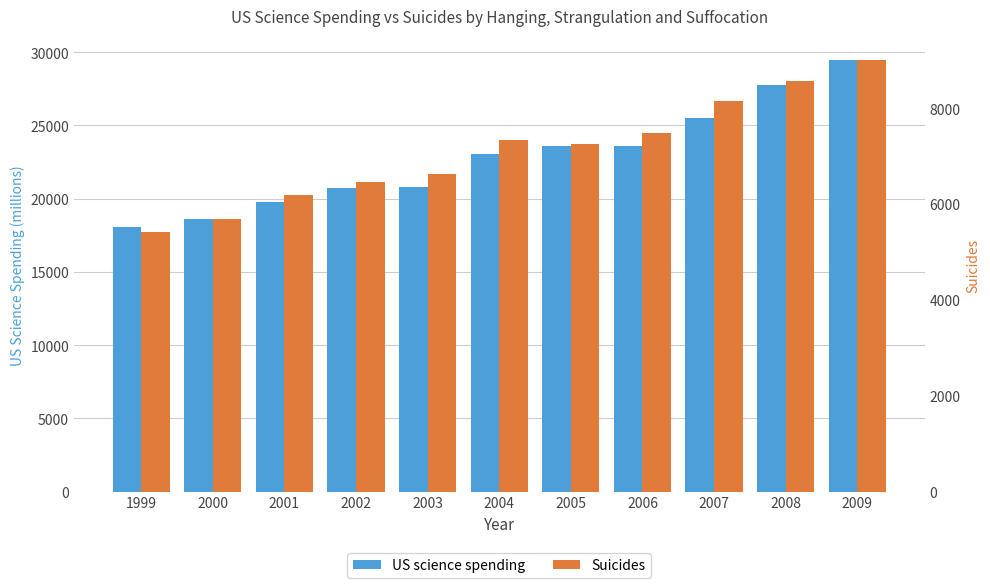

Is it true that US science spending equals 47672 at 2009?

False